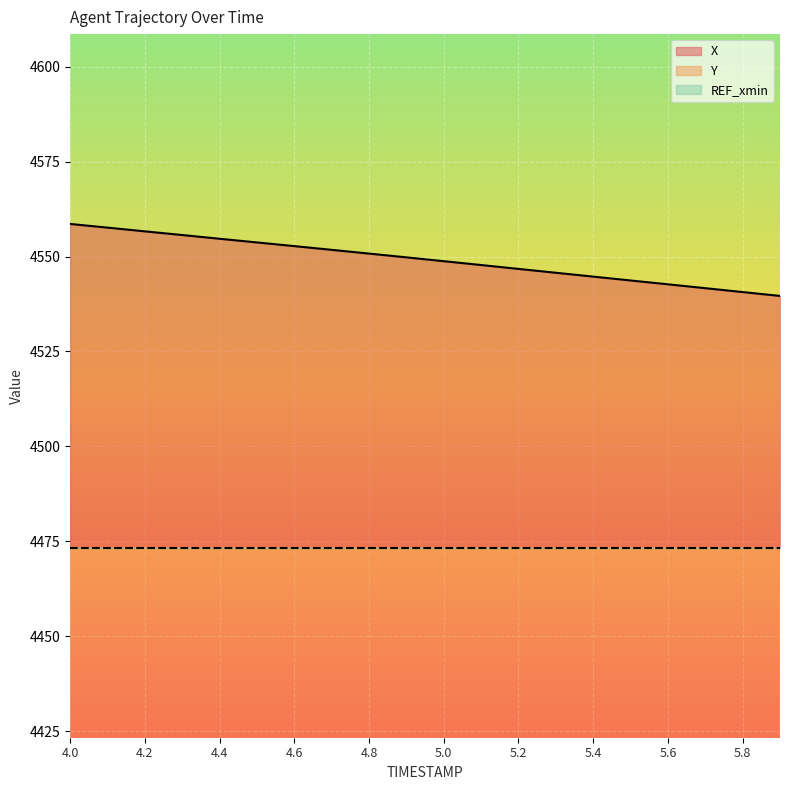

Rank the series by their average value, from highest to lowest.

X, Y